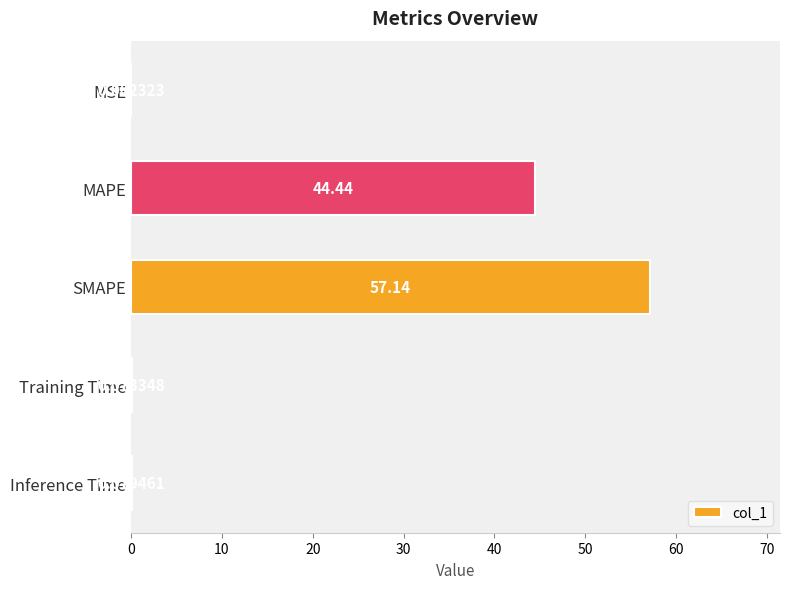

Which has a higher value, MSE or Inference Time?

Inference Time